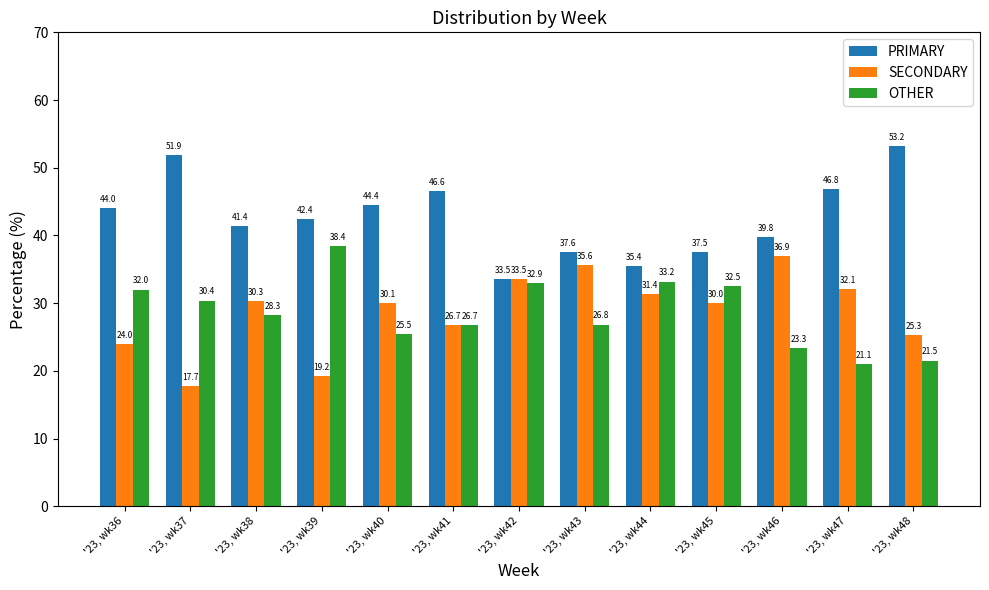

What is the approximate value of PRIMARY at '23, wk44?

35.4